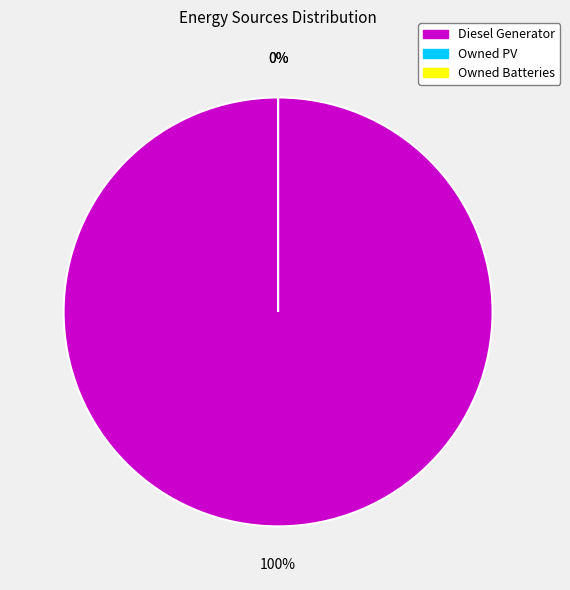

To the nearest percent, what is the average slice percentage?

33%